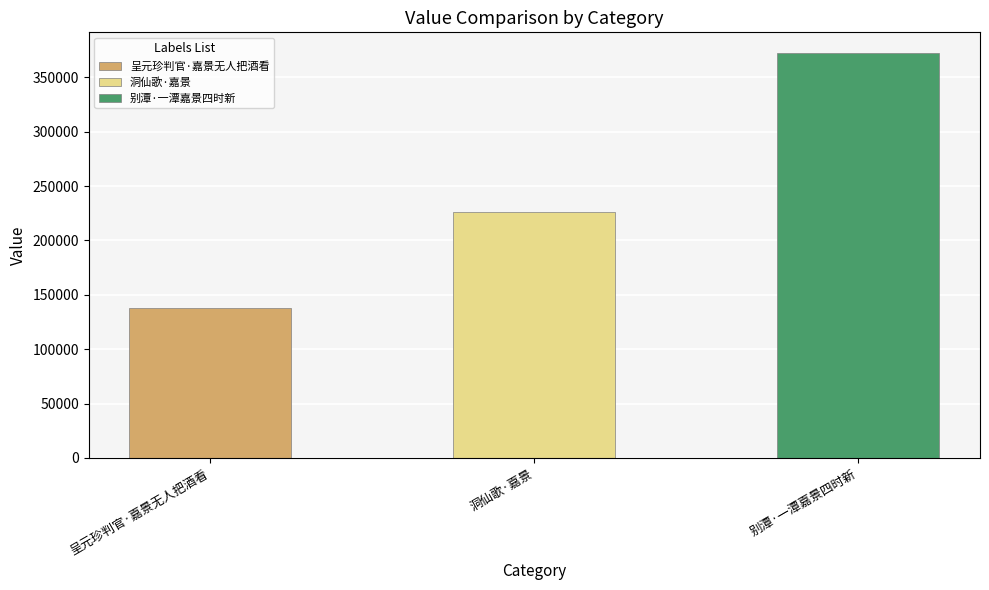

How many data points are above 226422?

1